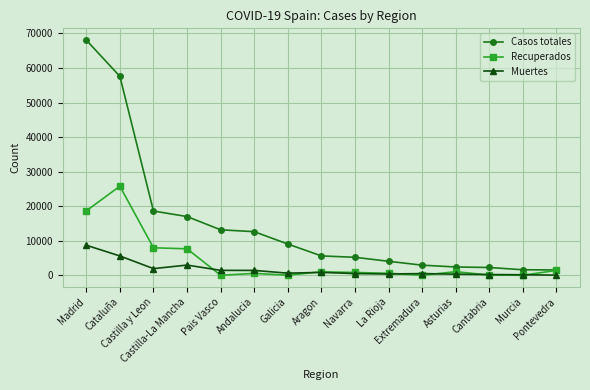

What position from the left is Navarra?

9